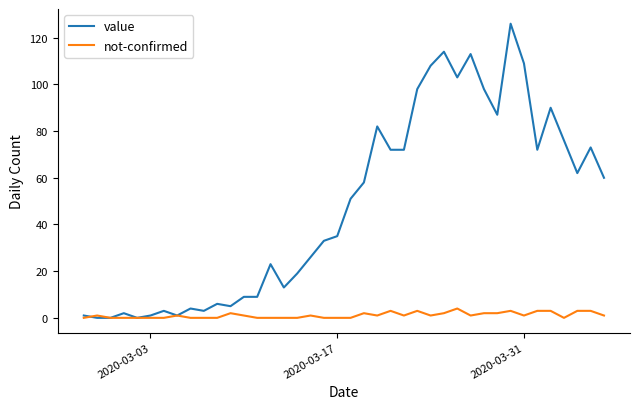

What is the maximum value for not-confirmed?

4